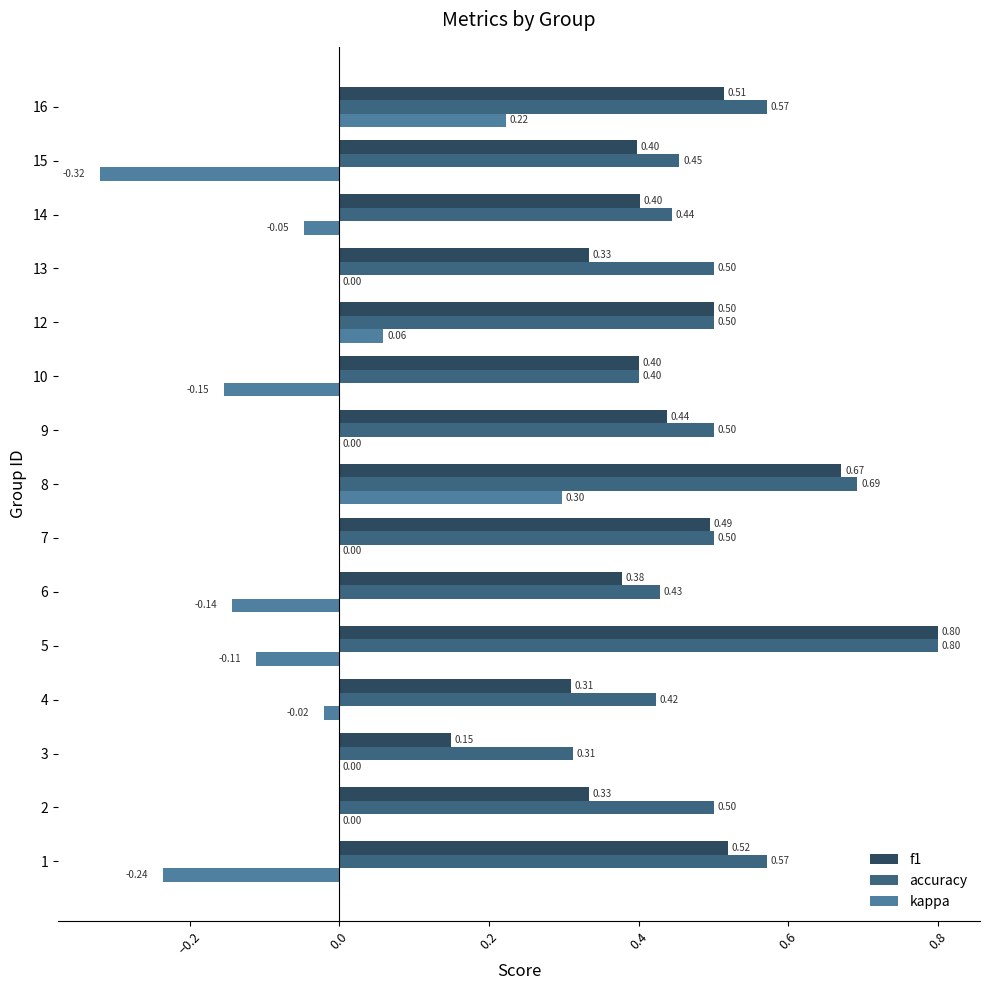

Is the value of accuracy at 7 greater than the value of f1 at 4?

Yes